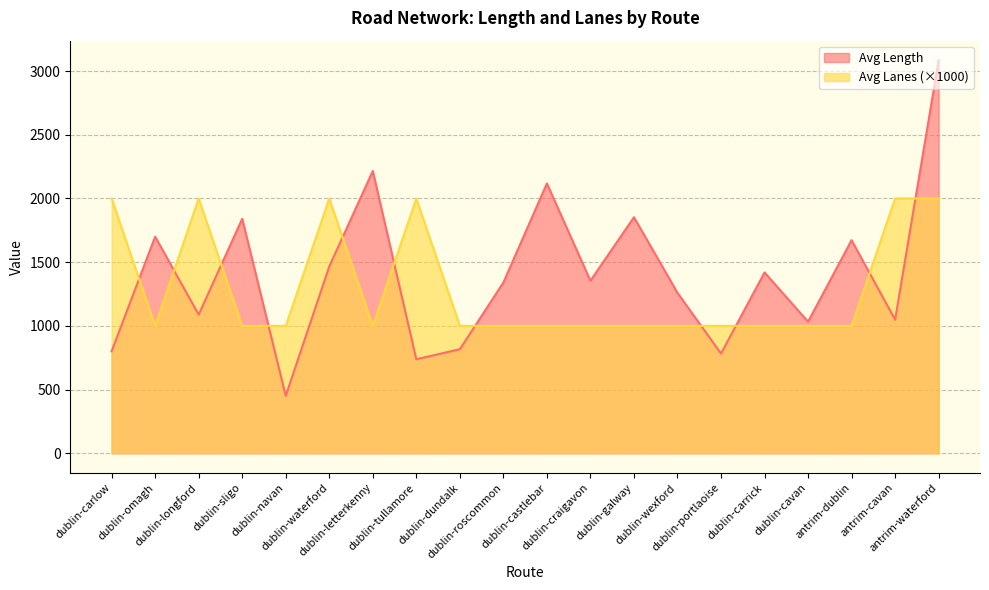

What position from the right is dublin-cavan?

4